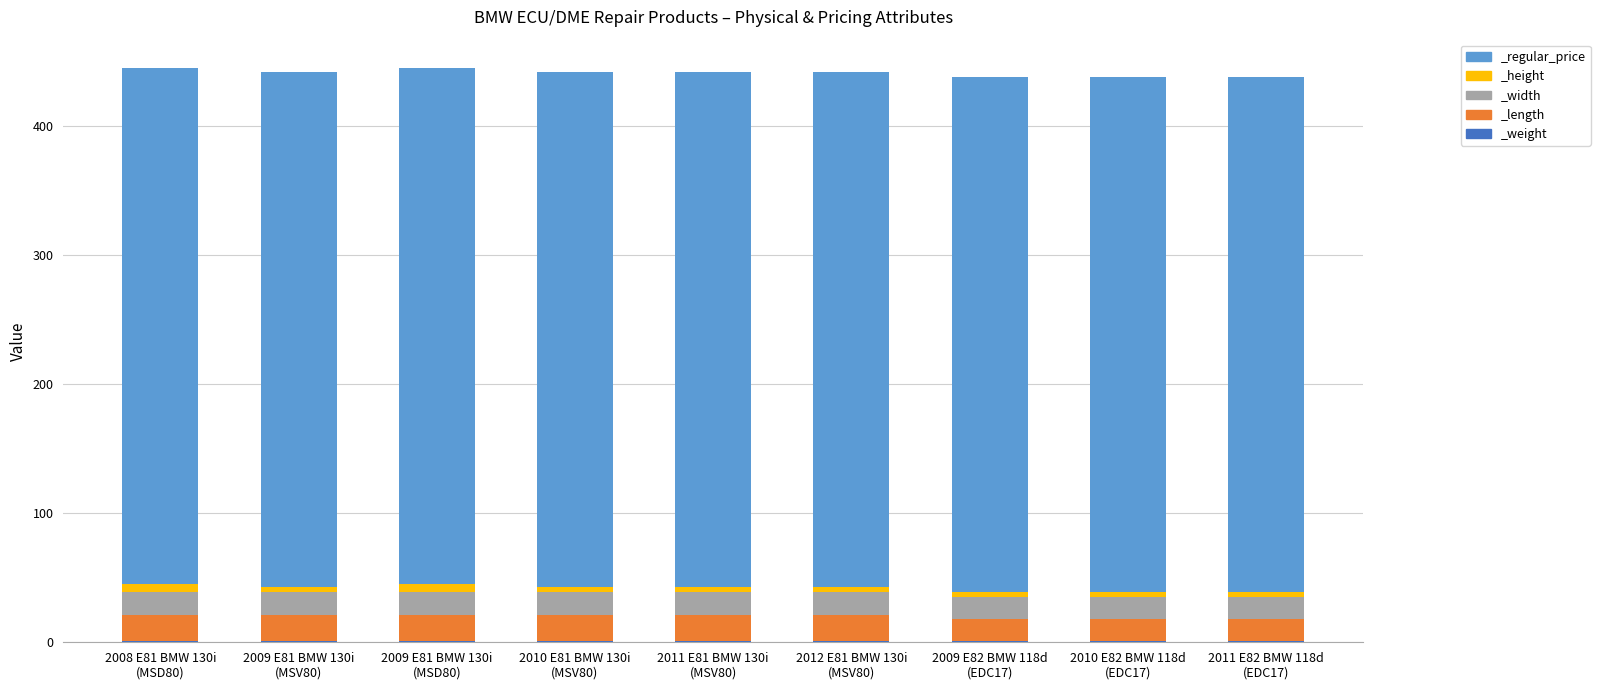

What is the sum of the _width values at 2008 E81 BMW 130i
(MSD80) and 2009 E81 BMW 130i
(MSD80)?

36.0